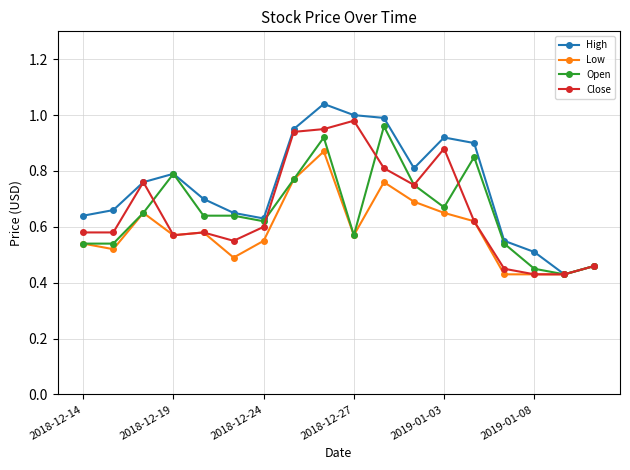

True or false: Open has more than 0 interior local peaks.

True